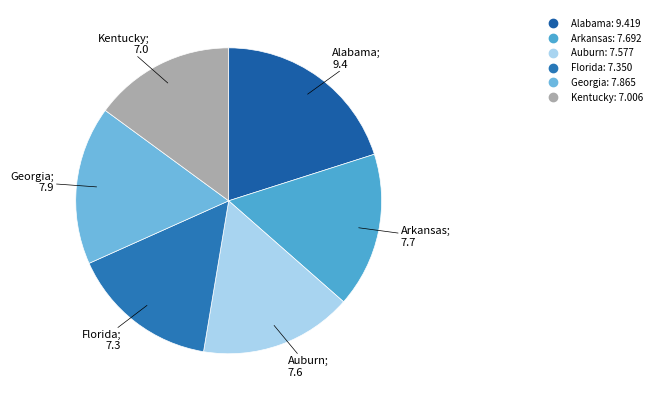

Is Florida the majority of the pie?

No